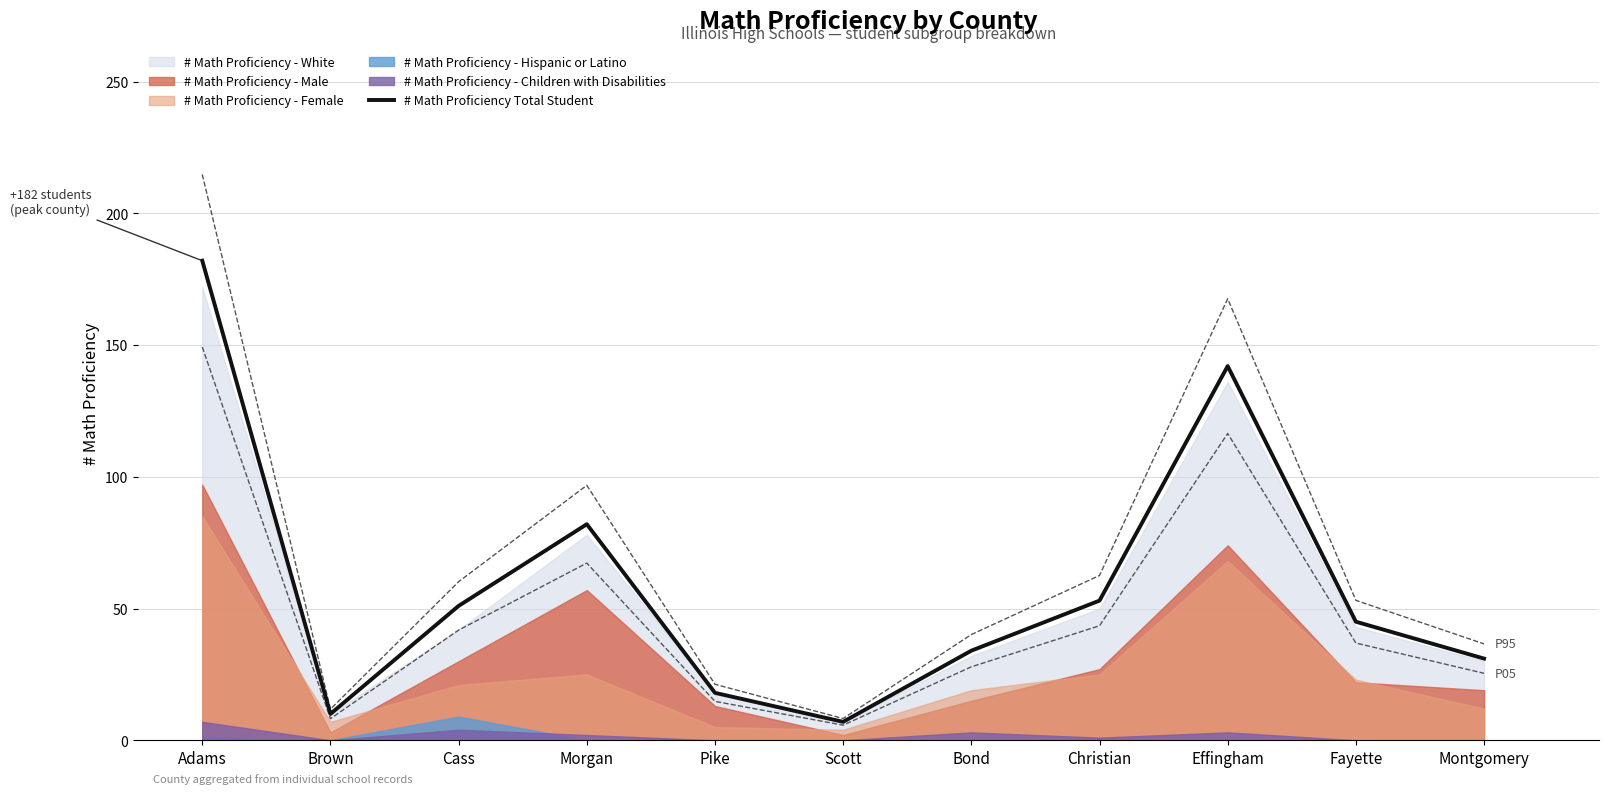

How many data points are less than 45?

5